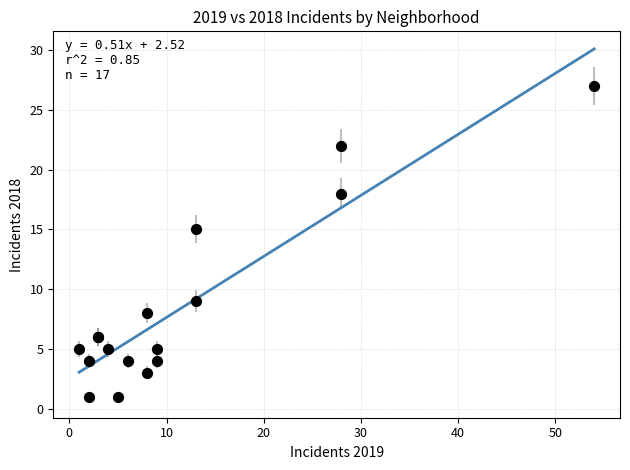

What Y value in the scatter plot is closest to 14?

15